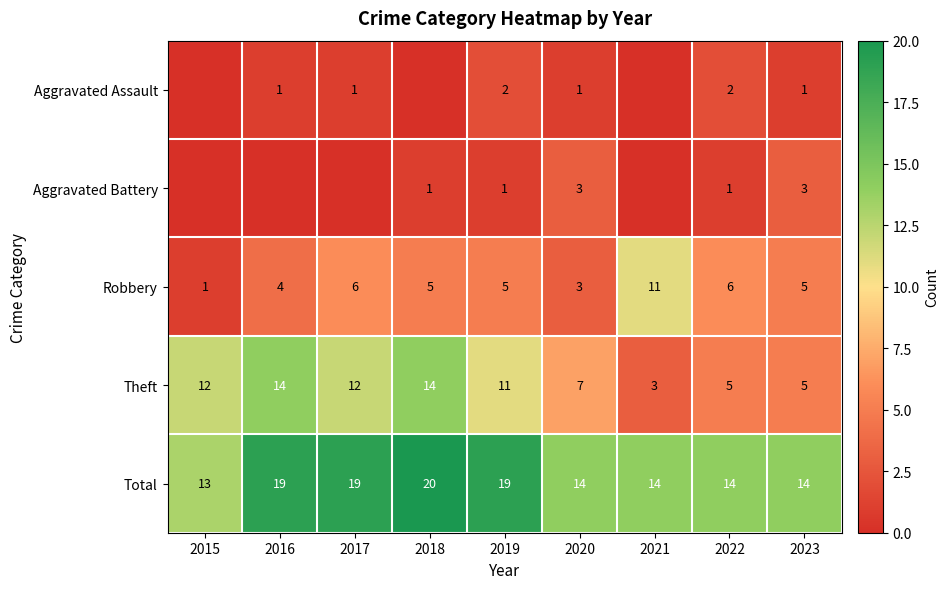

Which series has the largest range (max minus min)?

Theft